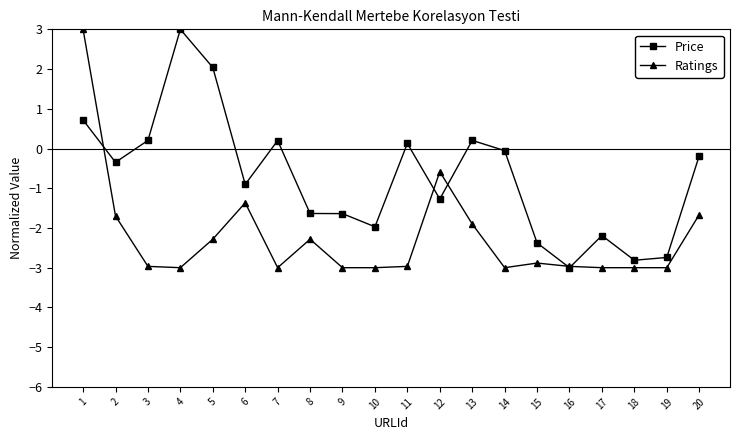

What is the average value of the Price series?

-0.7